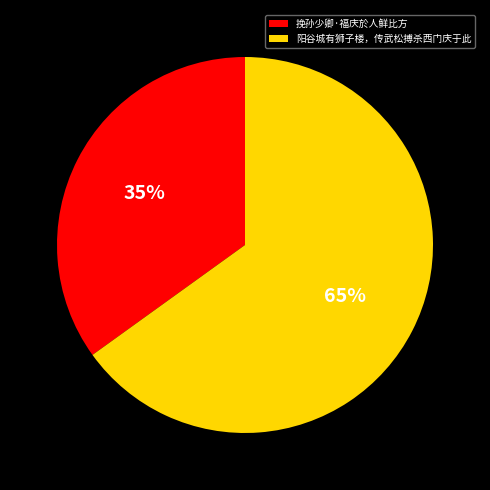

Does any single category account for the majority?

Yes